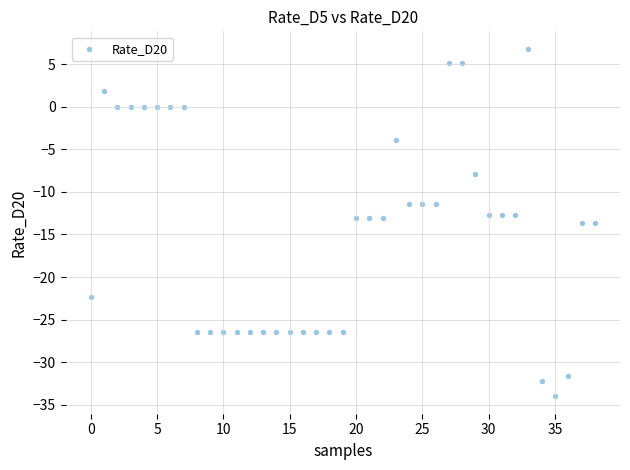

What is the range of Y values (max minus min)?

40.8